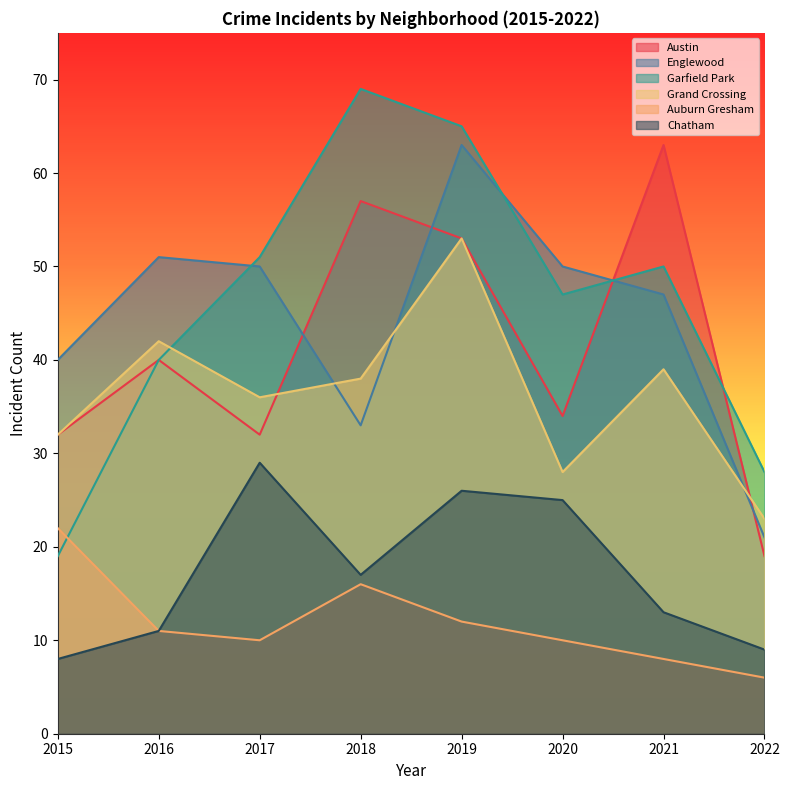

Reading left to right, what are all the values shown in this chart?

Austin: 32	40	32	57	53	34	63	19
Englewood: 40	51	50	33	63	50	47	21
Garfield Park: 19	40	51	69	65	47	50	28
Grand Crossing: 32	42	36	38	53	28	39	23
Auburn Gresham: 22	11	10	16	12	10	8	6
Chatham: 8	11	29	17	26	25	13	9